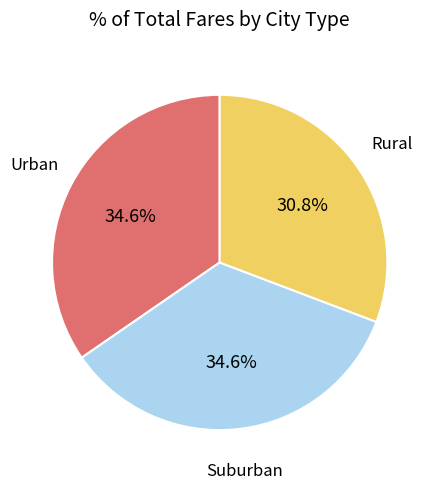

Does any single category account for the majority?

No